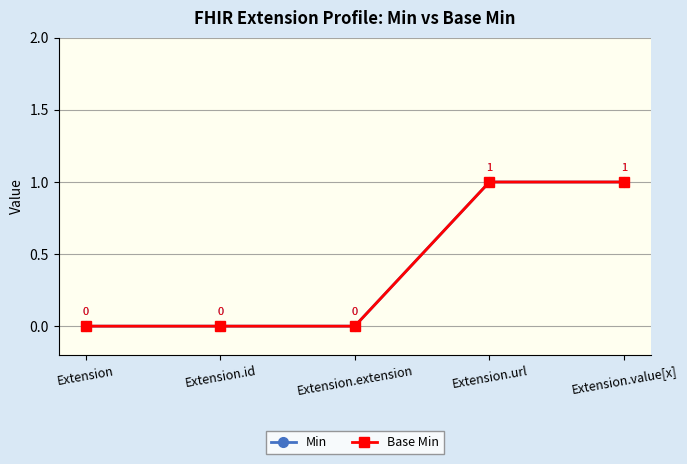

What is the label of the 4th point from the right?

Extension.id